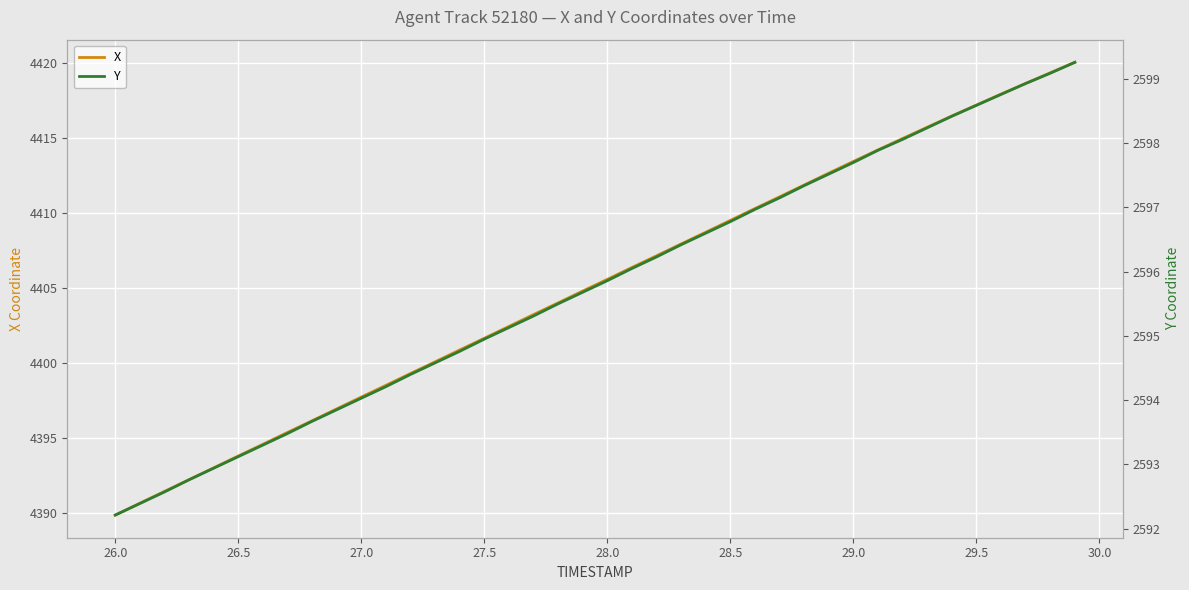

What is the maximum value for Y?

2599.3